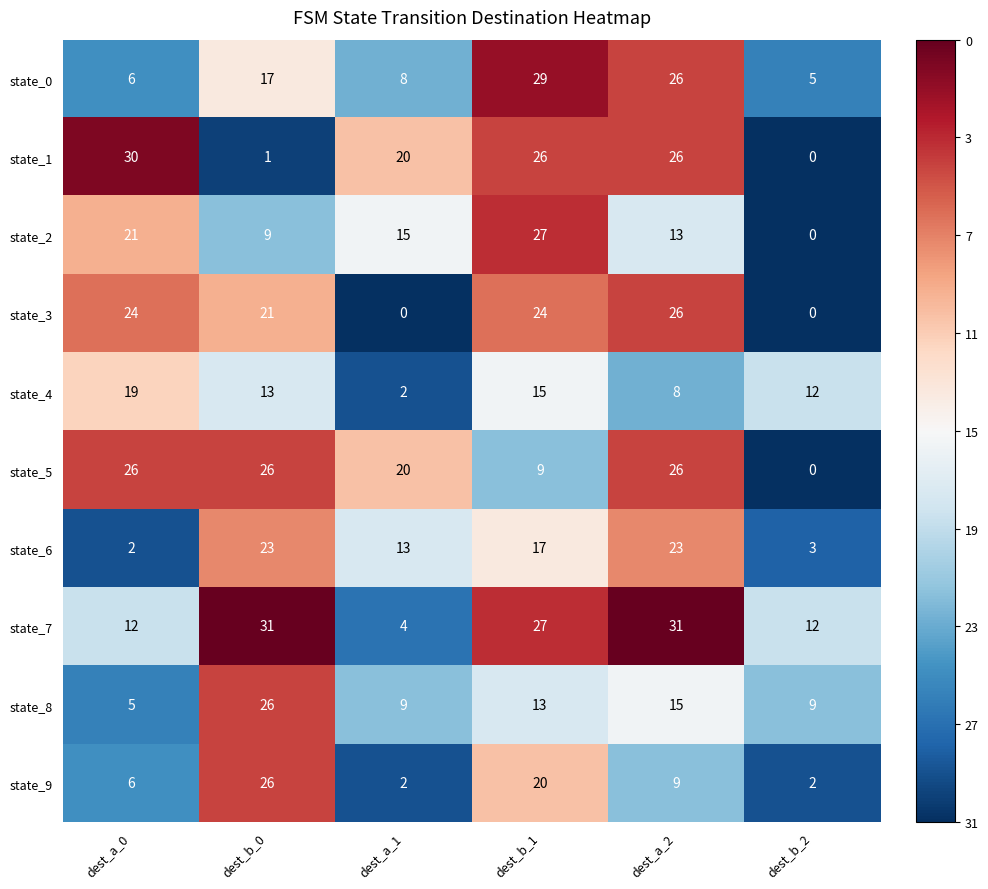

What is the difference between the maximum and minimum values in the state_1 series?

30